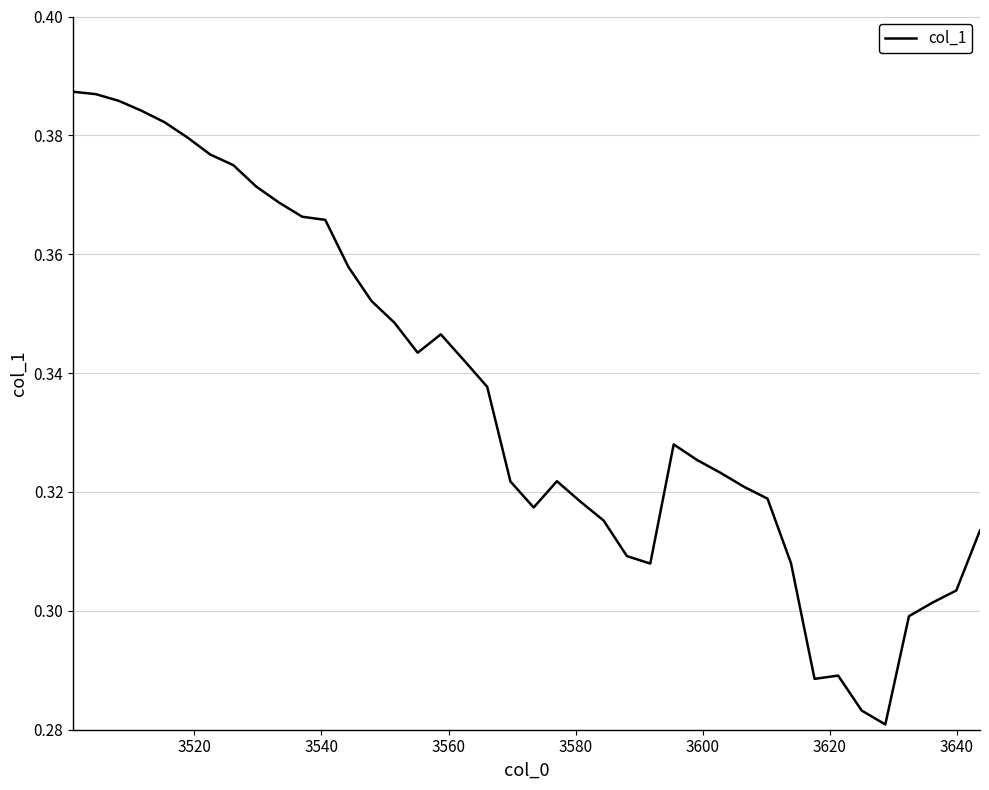

Does the chart display data point markers on the line(s)?

No